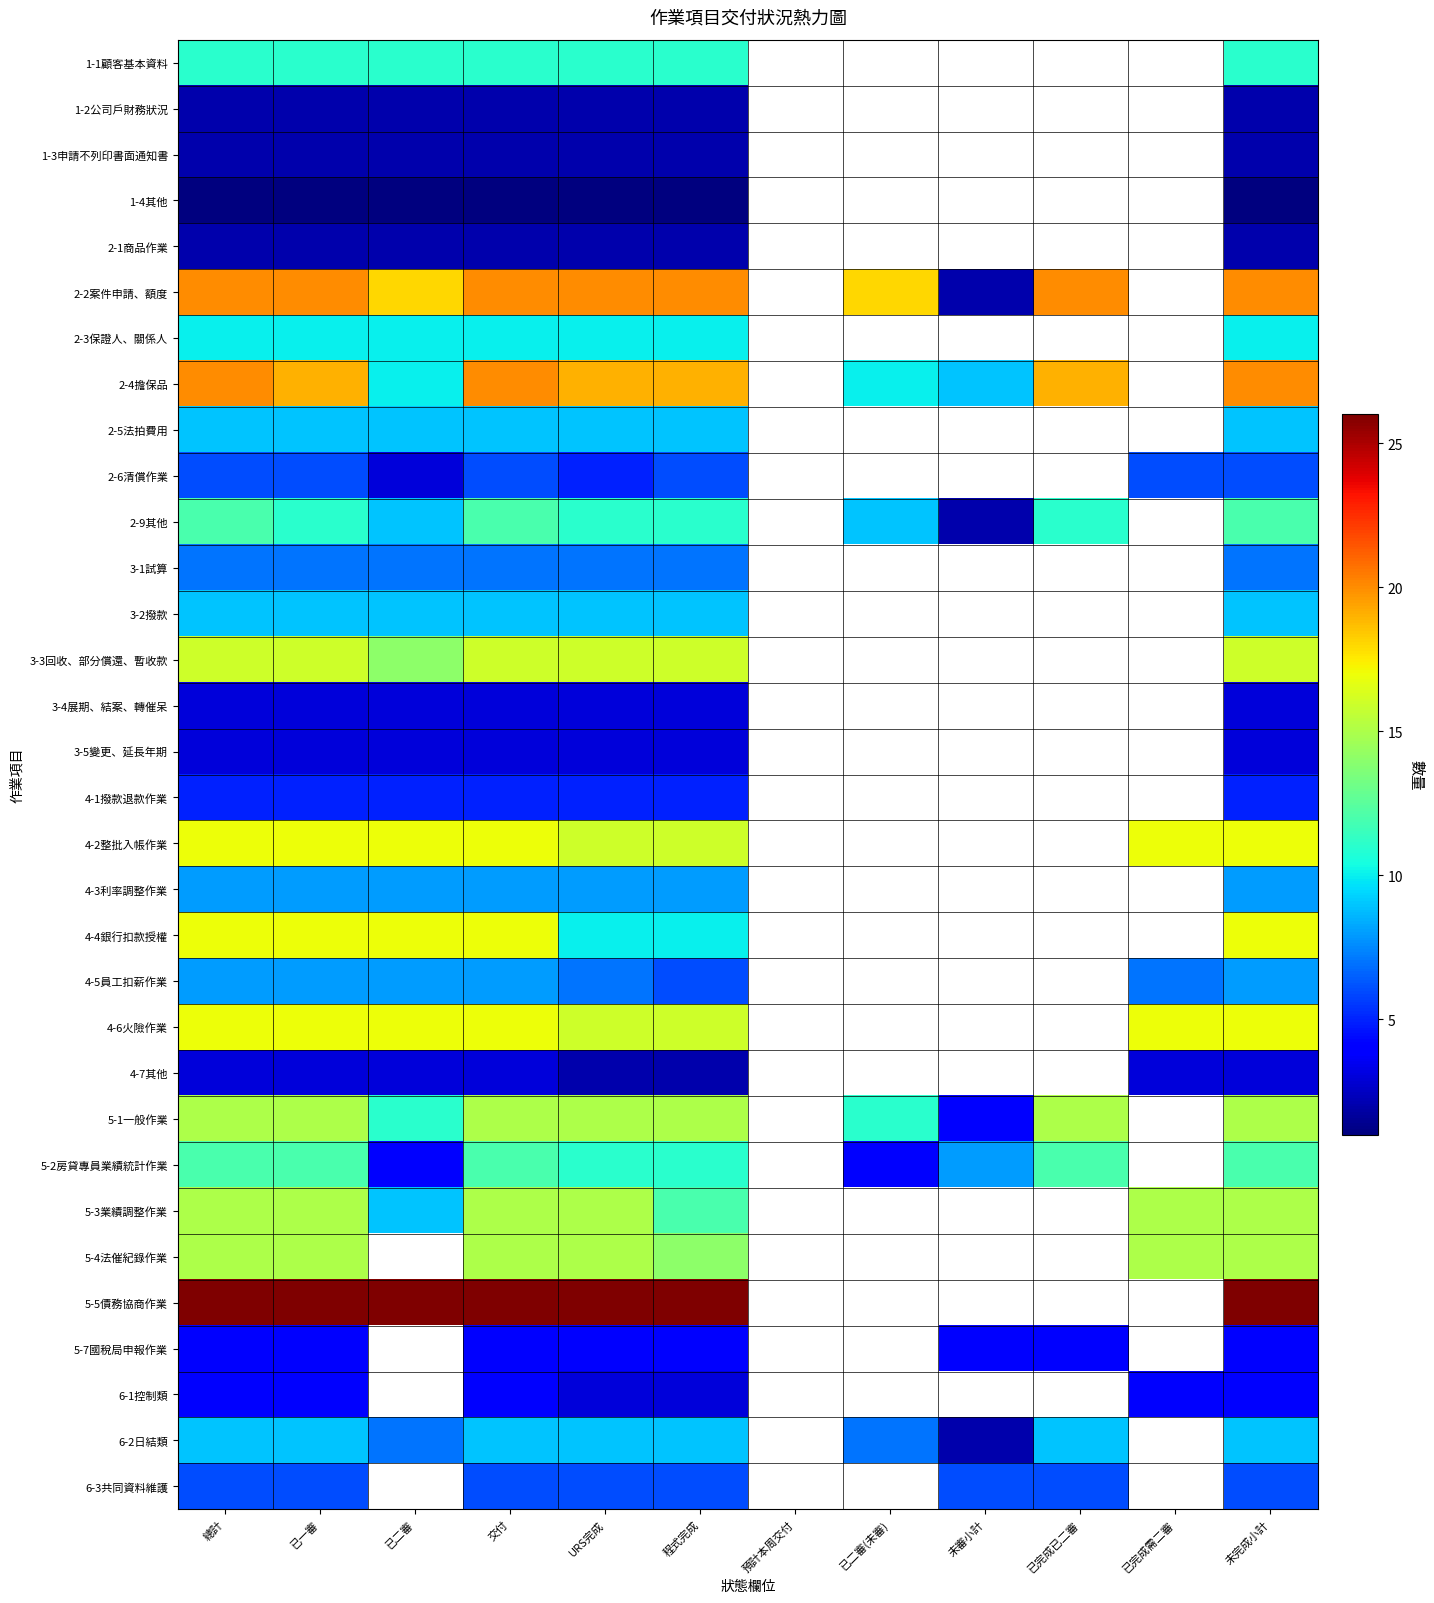

Rank the series at URS完成 from highest to lowest value.

5-5債務協商作業, 2-2案件申請、額度, 2-4擔保品, 3-3回收、部分償還、暫收款, 4-2整批入帳作業, 4-6火險作業, 5-1一般作業, 5-3業績調整作業, 5-4法催紀錄作業, 1-1顧客基本資料, 2-9其他, 5-2房貸專員業績統計作業, 2-3保證人、關係人, 4-4銀行扣款授權, 2-5法拍費用, 3-2撥款, 6-2日結類, 4-3利率調整作業, 3-1試算, 4-5員工扣薪作業, 6-3共同資料維護, 2-6清償作業, 4-1撥款退款作業, 5-7國稅局申報作業, 3-4展期、結案、轉催呆, 3-5變更、延長年期, 6-1控制類, 1-2公司戶財務狀況, 1-3申請不列印書面通知書, 2-1商品作業, 4-7其他, 1-4其他